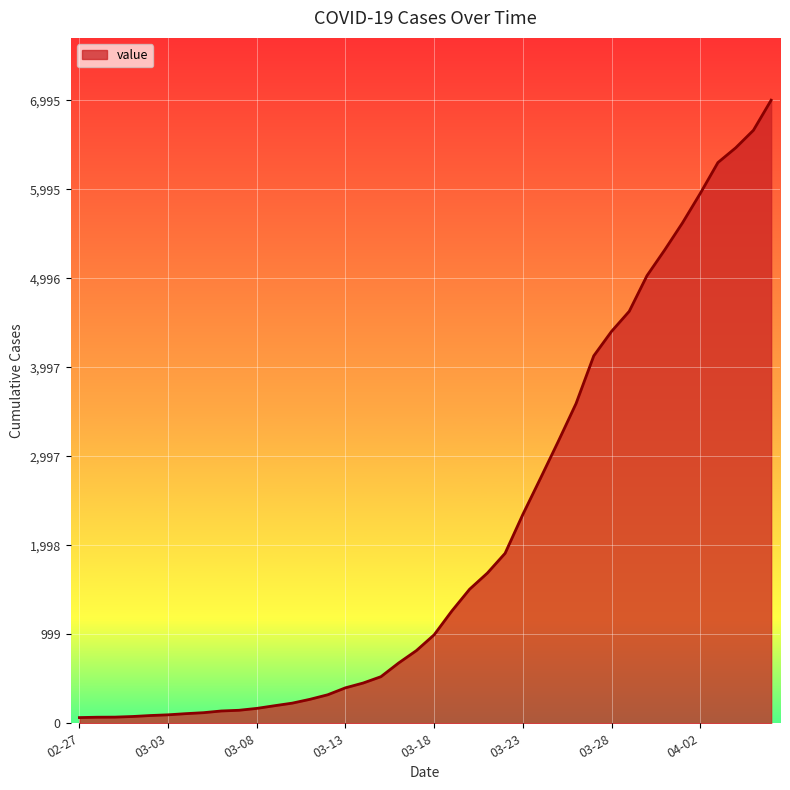

How many series are shown in this chart?

1